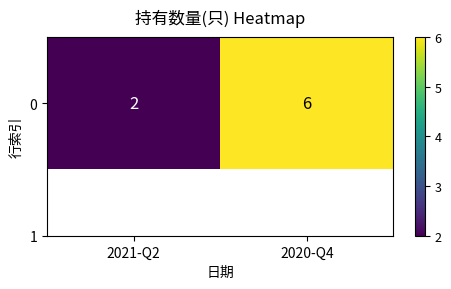

Reading right to left, extract all data points from this chart.

2020-Q4=6	2021-Q2=2